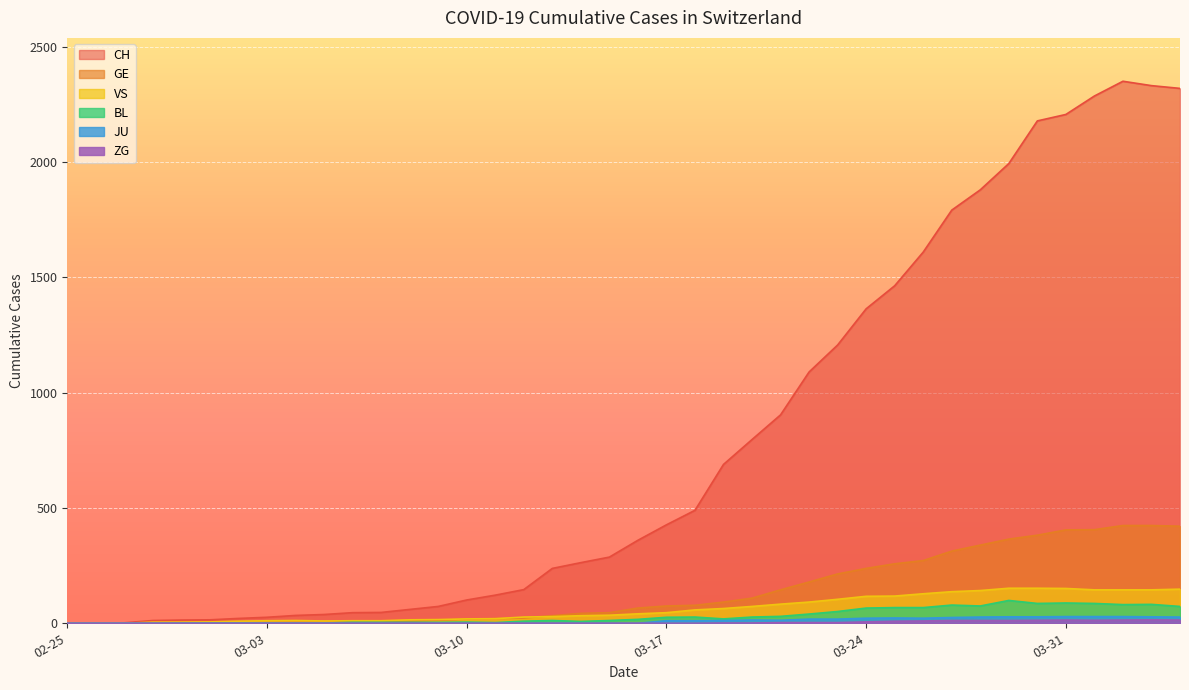

How many categories are shown in the chart?

40